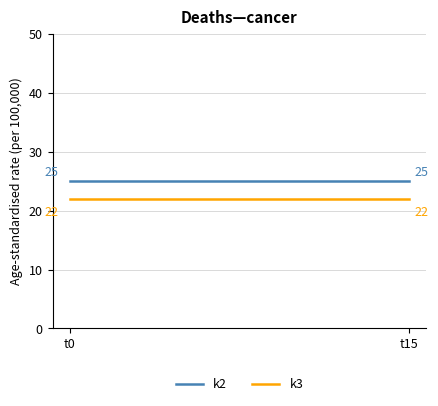

What is the lowest value of the k2 series?

25